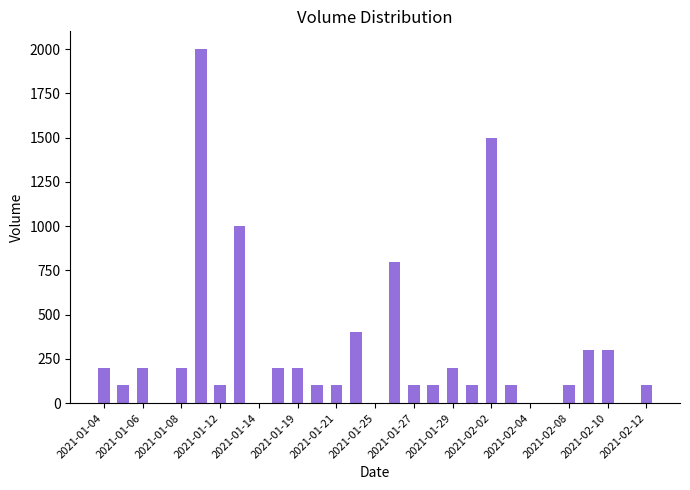

What is the sum of all values?

8500